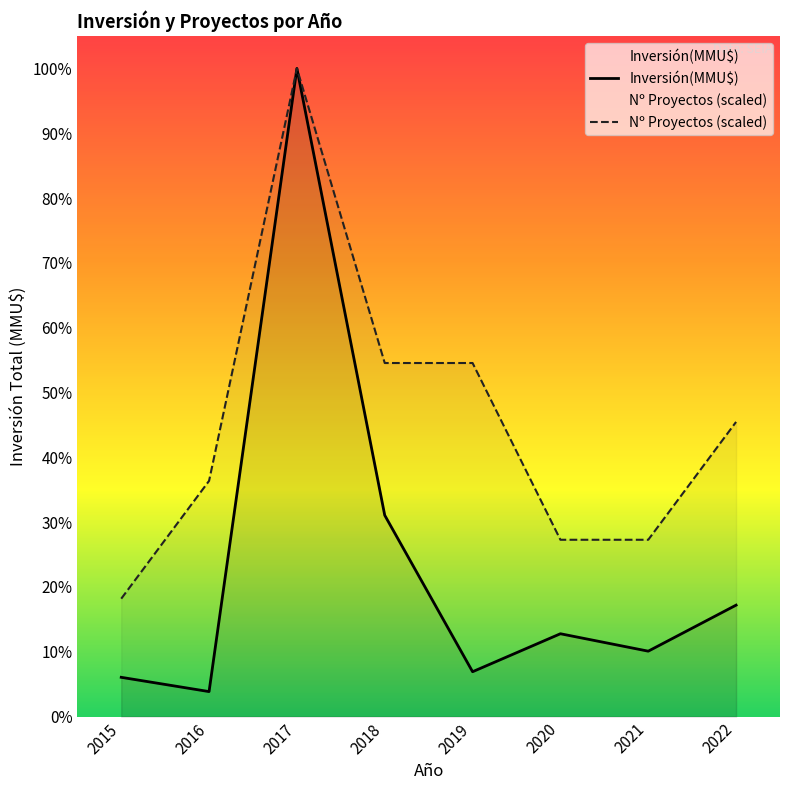

Between 2019 and 2022, which is larger?

2022